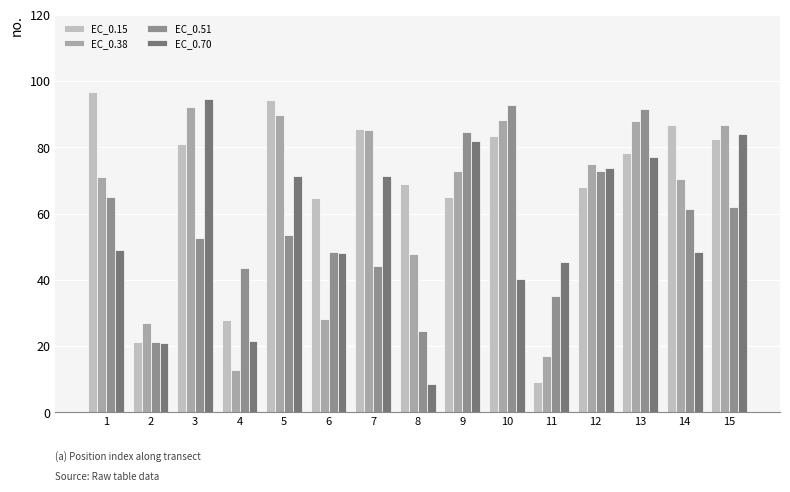

At which category is the sum across all series the highest?

13